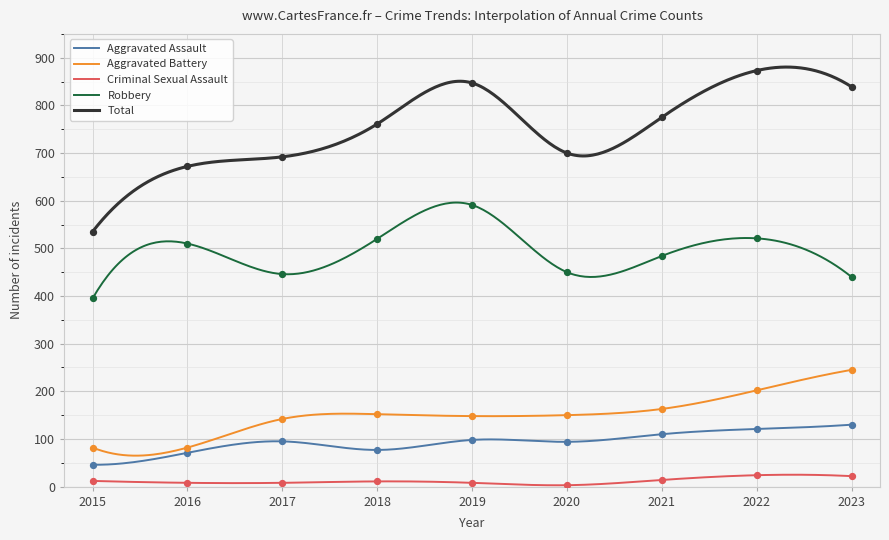

Which series reaches the minimum Y coordinate?

Criminal Sexual Assault